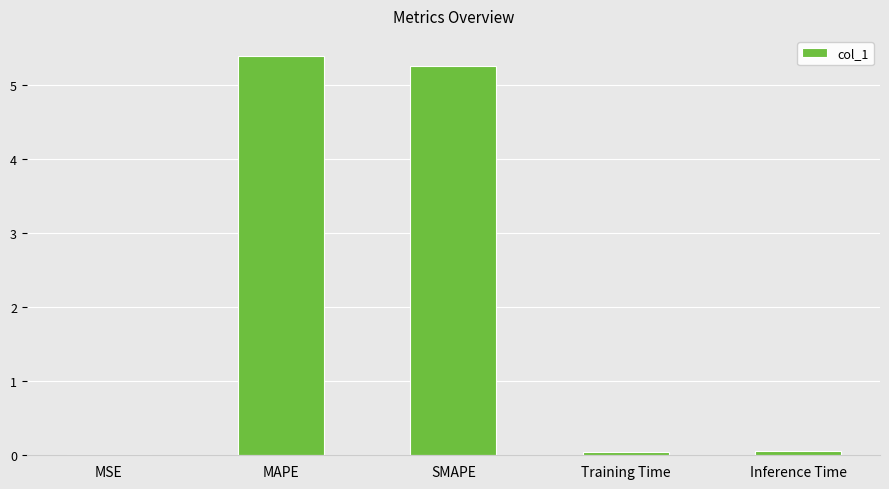

What is the average value?

2.1